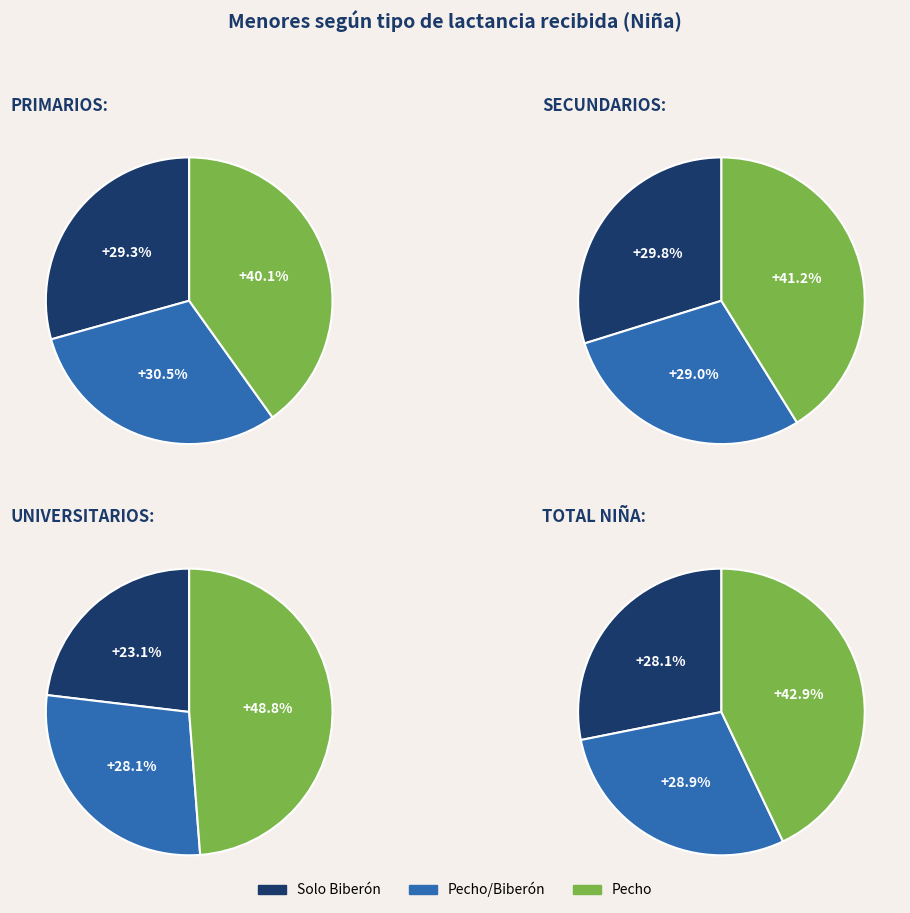

What percentage do 2 and 1 together represent?

70.7%